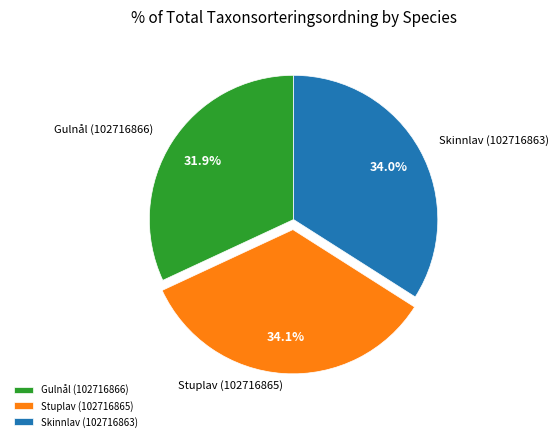

To the nearest percent, what is the difference between the largest and smallest slice percentages?

2%